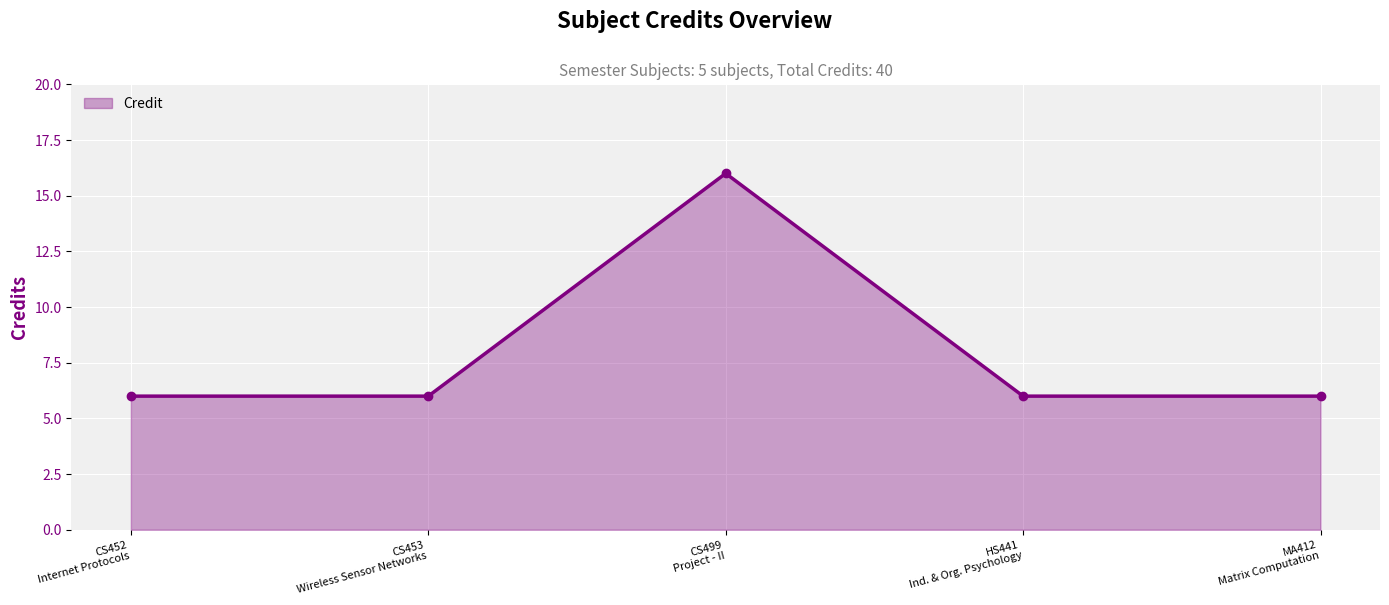

What is the maximum value shown in the chart?

16